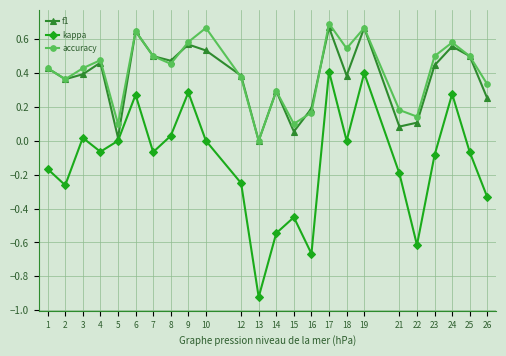

How many positive values does the f1 series have?

23